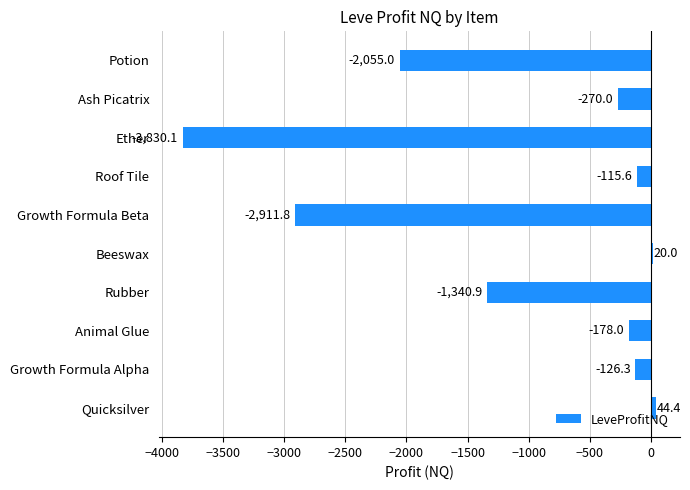

What is the greatest value displayed?

44.4